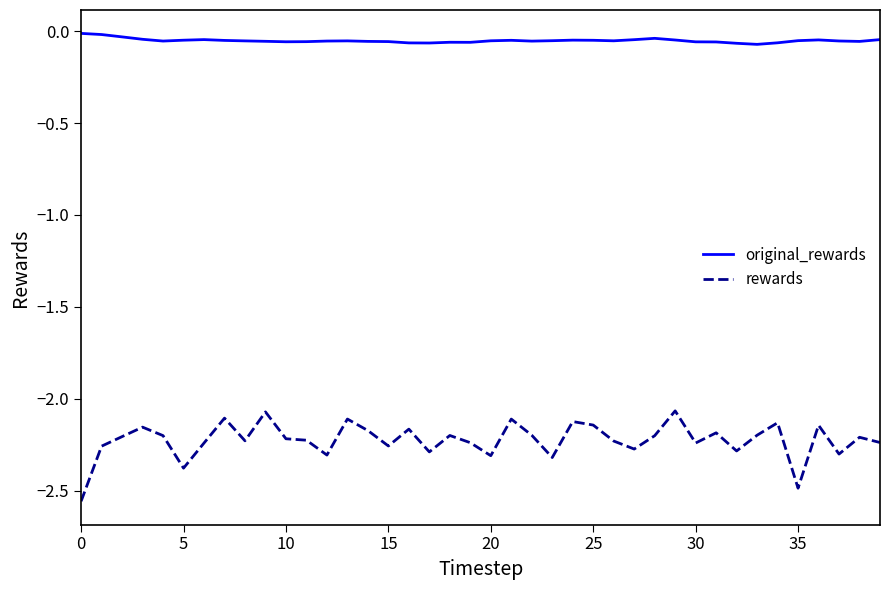

Which series has the largest total across all categories?

original_rewards